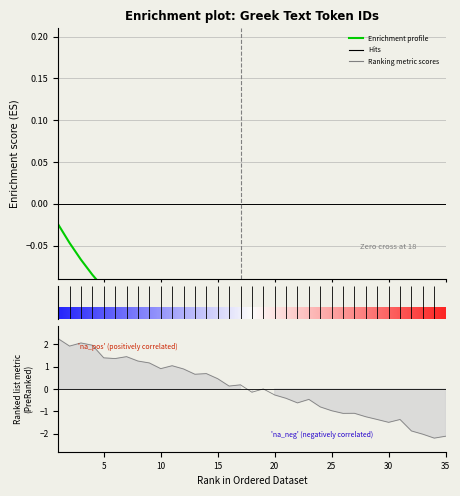

True or false: the data shows 0.3 at 13.

False